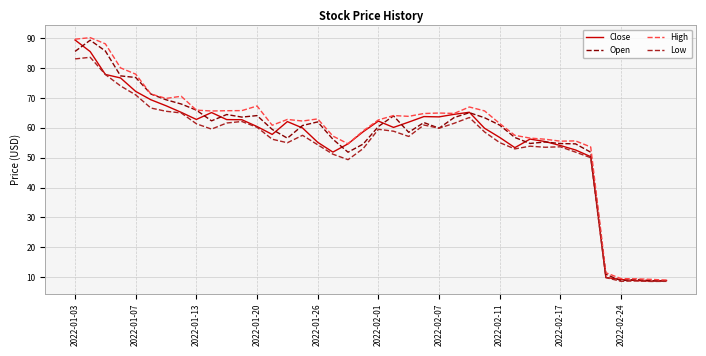

What is the minimum value shown in the chart?

8.5